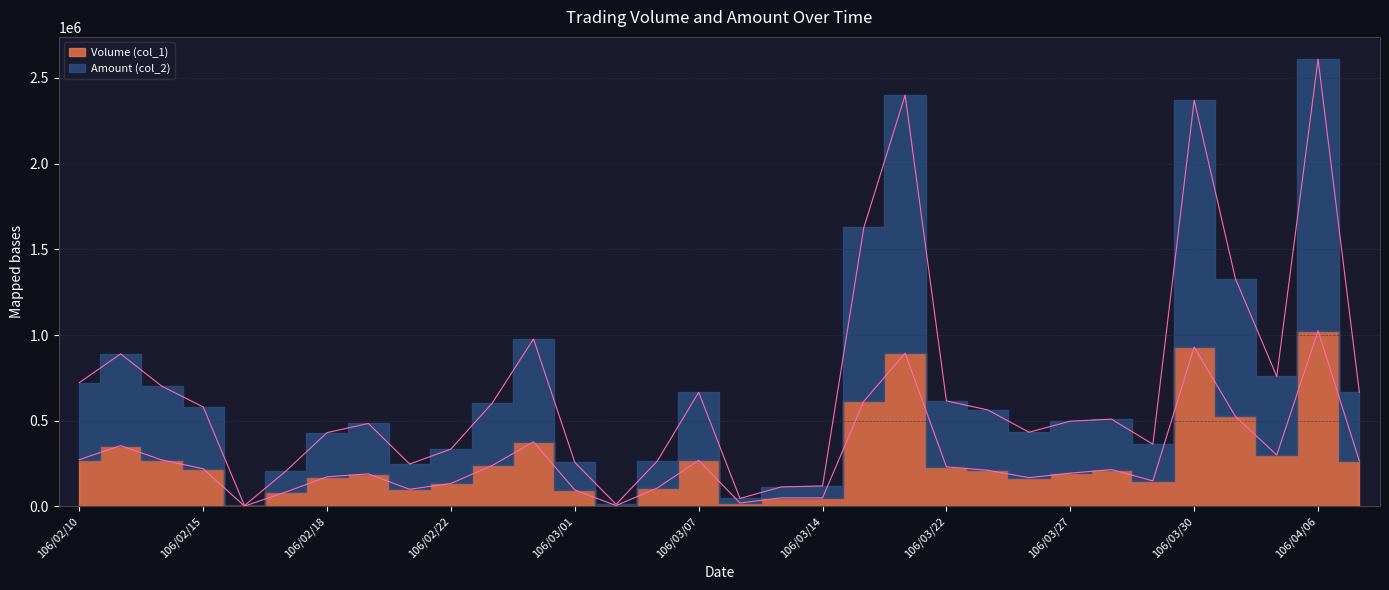

What position from the right is 106/03/01?

20